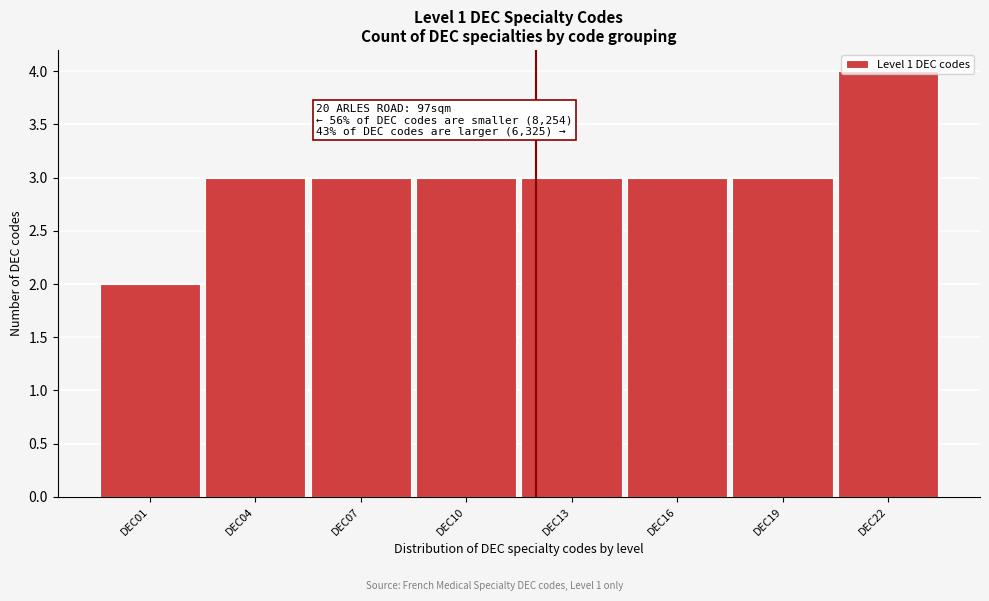

What is the change in value from DEC16 to DEC22?

+1